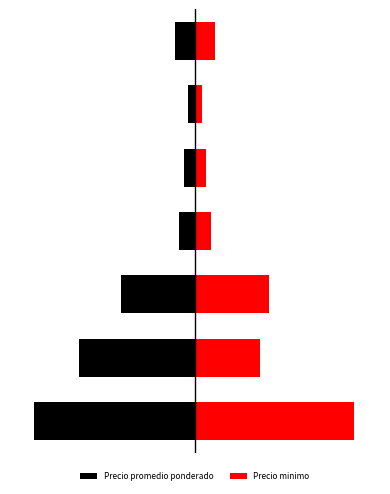

What is the value of the Precio minimo bar at the 4th from the left?

0.1